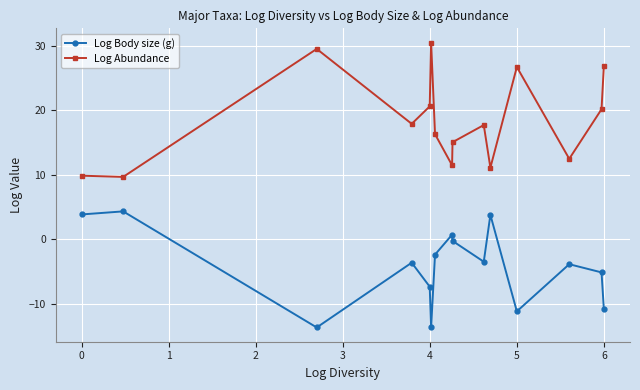

How many values in the Log Body size (g) series exceed -3?

6